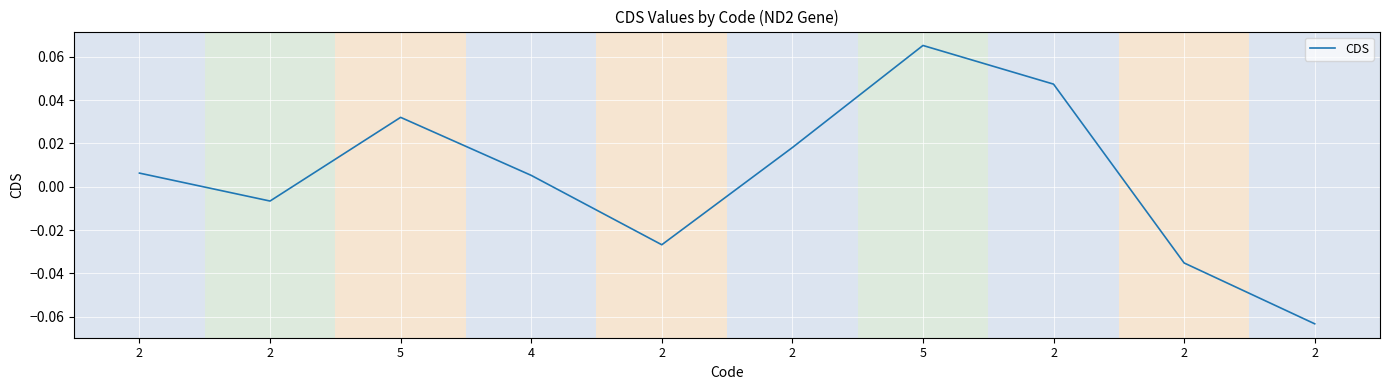

What is the maximum value shown in the chart?

0.1